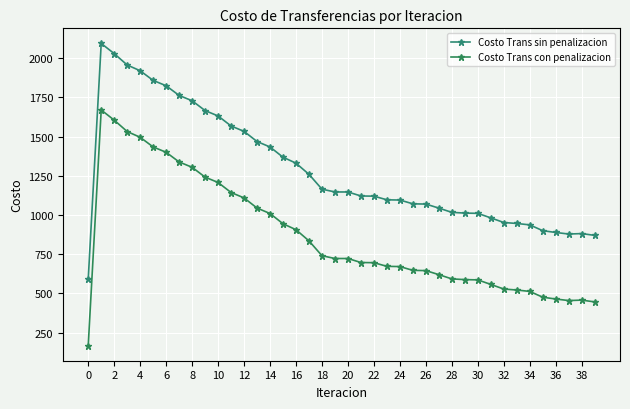

True or false: Costo Trans con penalizacion and Costo Trans sin penalizacion cross at least once.

False